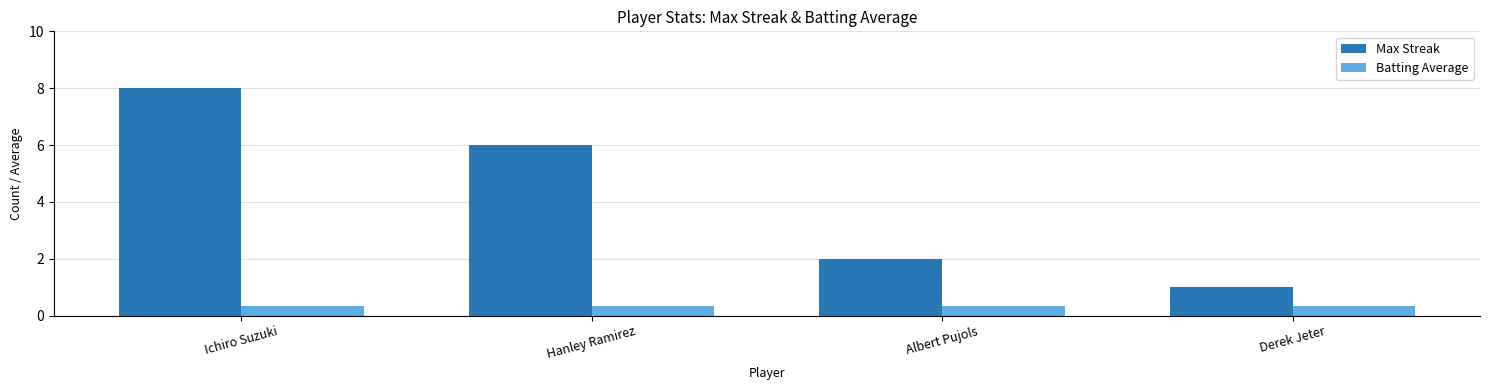

What are all the series names shown in the legend?

Max Streak, Batting Average